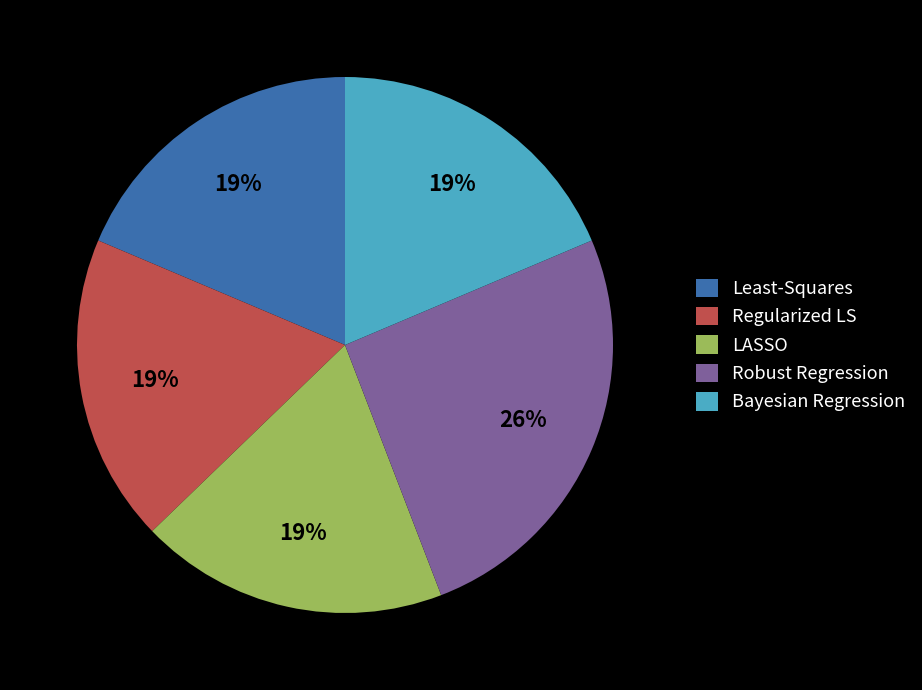

Which category has the biggest portion of the pie?

Robust Regression